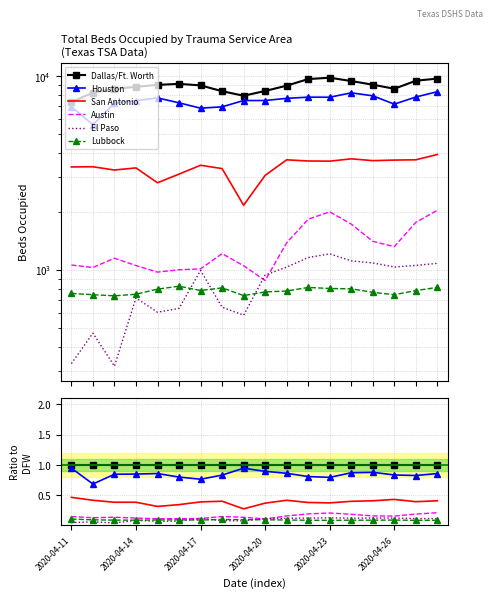

What is the sum of the Austin values at 11 and 2020-04-20?

0.3